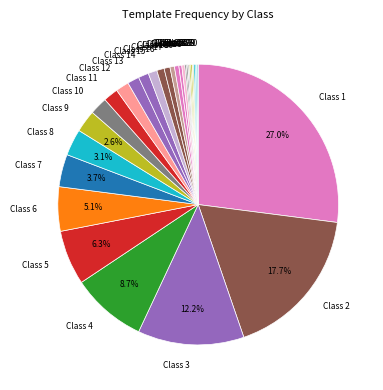

Which has a higher value, Class 5 or Class 19?

Class 5